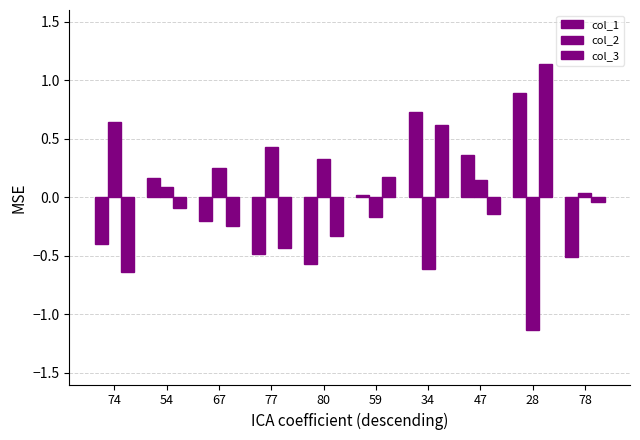

List the labels in order of col_2 value, smallest first.

28, 34, 59, 78, 54, 47, 67, 80, 77, 74